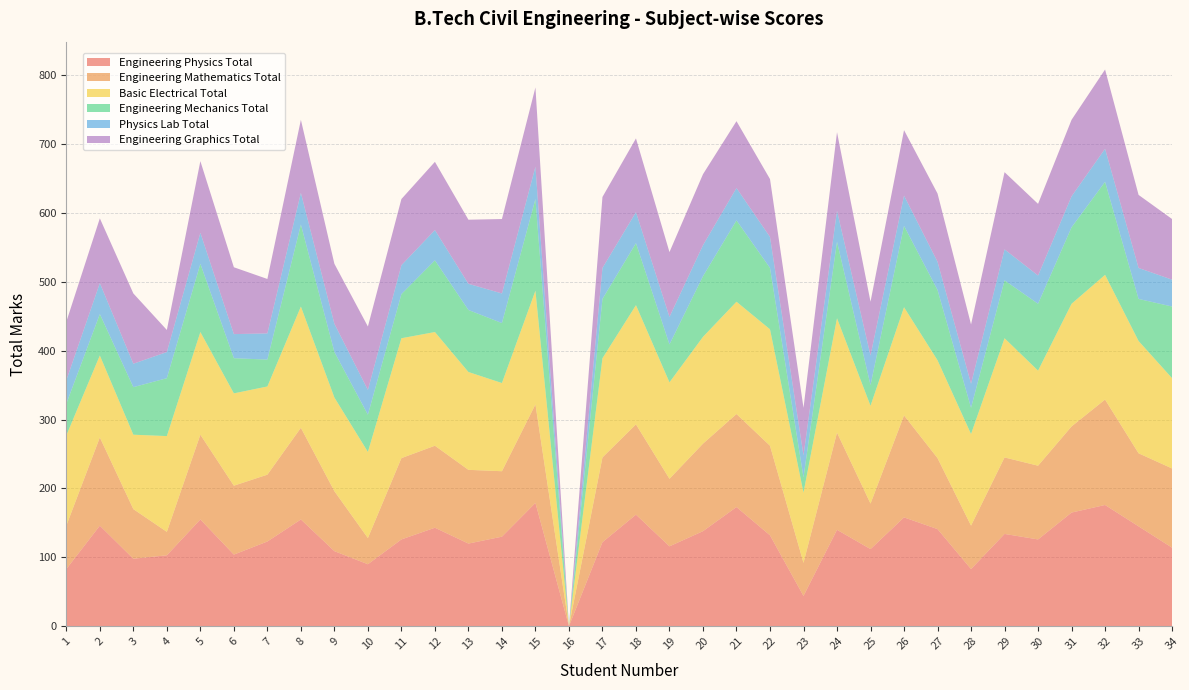

Reading left to right, transcribe all the data shown in this chart.

Engineering Physics Total: 1=83	2=146	3=98	4=103	5=155	6=104	7=123	8=155	9=109	10=90	11=126	12=143	13=120	14=130	15=179	16=0	17=122	18=162	19=116	20=138	21=173	22=132	23=44	24=140	25=112	26=158	27=141	28=83	29=134	30=126	31=165	32=176	33=145	34=114
Engineering Mathematics Total: 1=63	2=128	3=72	4=34	5=123	6=100	7=97	8=133	9=87	10=38	11=118	12=119	13=107	14=95	15=143	16=0	17=123	18=131	19=98	20=127	21=135	22=130	23=48	24=141	25=66	26=148	27=103	28=63	29=111	30=107	31=125	32=153	33=106	34=115
Basic Electrical Total: 1=131	2=119	3=108	4=139	5=149	6=134	7=128	8=176	9=136	10=125	11=174	12=165	13=142	14=128	15=165	16=0	17=144	18=173	19=140	20=155	21=163	22=169	23=102	24=166	25=142	26=157	27=142	28=133	29=173	30=138	31=178	32=181	33=163	34=131
Engineering Mechanics Total: 1=46	2=60	3=69	4=84	5=99	6=51	7=39	8=119	9=66	10=54	11=64	12=104	13=90	14=87	15=133	16=0	17=86	18=90	19=55	20=88	21=118	22=89	23=22	24=111	25=30	26=118	27=102	28=38	29=84	30=97	31=111	32=135	33=61	34=104
Physics Lab Total: 1=34	2=45	3=34	4=38	5=45	6=35	7=38	8=46	9=41	10=36	11=42	12=44	13=38	14=43	15=47	16=0	17=45	18=45	19=40	20=45	21=47	22=45	23=32	24=45	25=43	26=44	27=41	28=35	29=45	30=41	31=45	32=48	33=45	34=39
Engineering Graphics Total: 1=85	2=94	3=102	4=32	5=104	6=97	7=79	8=106	9=87	10=92	11=96	12=99	13=93	14=108	15=115	16=0	17=103	18=107	19=94	20=103	21=97	22=84	23=69	24=114	25=78	26=95	27=99	28=86	29=112	30=104	31=111	32=115	33=106	34=88